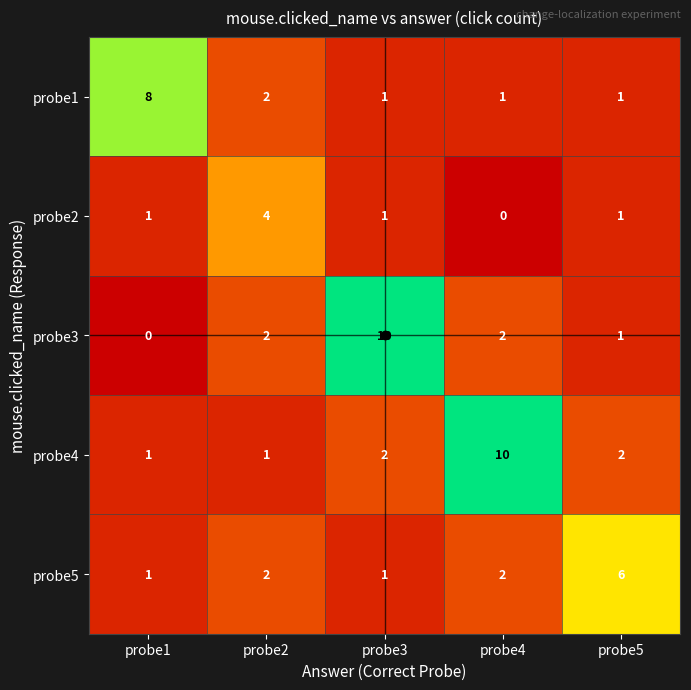

What is the spread (max minus min) of values at probe4?

10